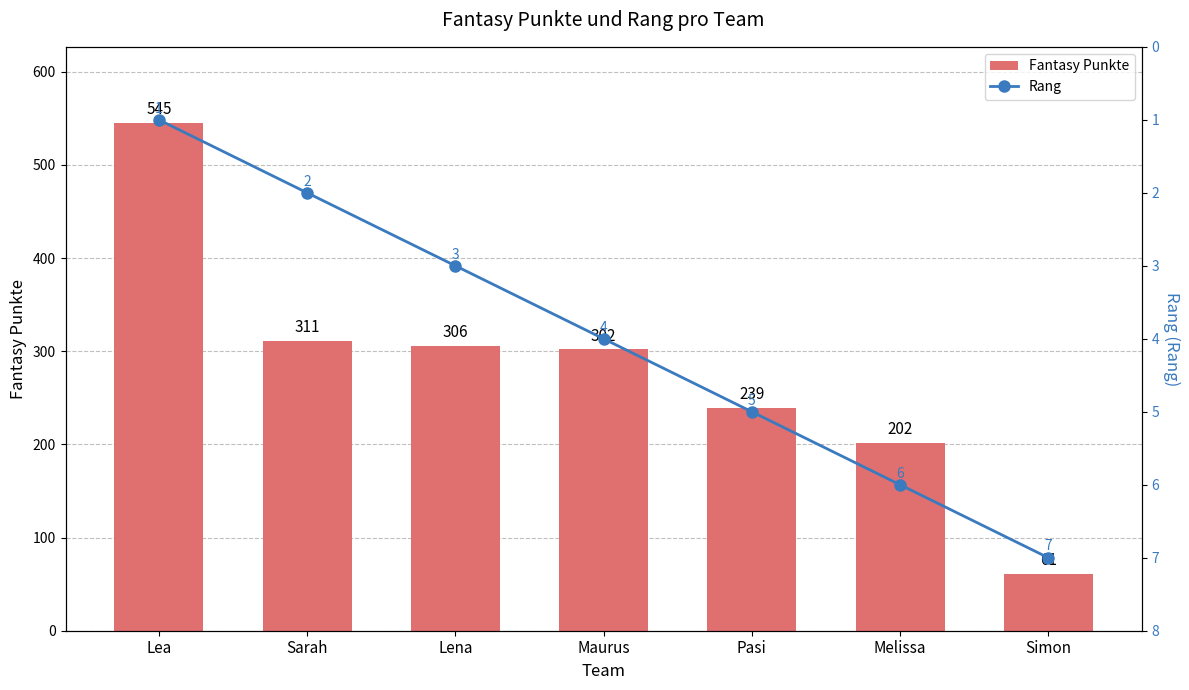

What is the sum of the Rang values at Simon and Lea?

8